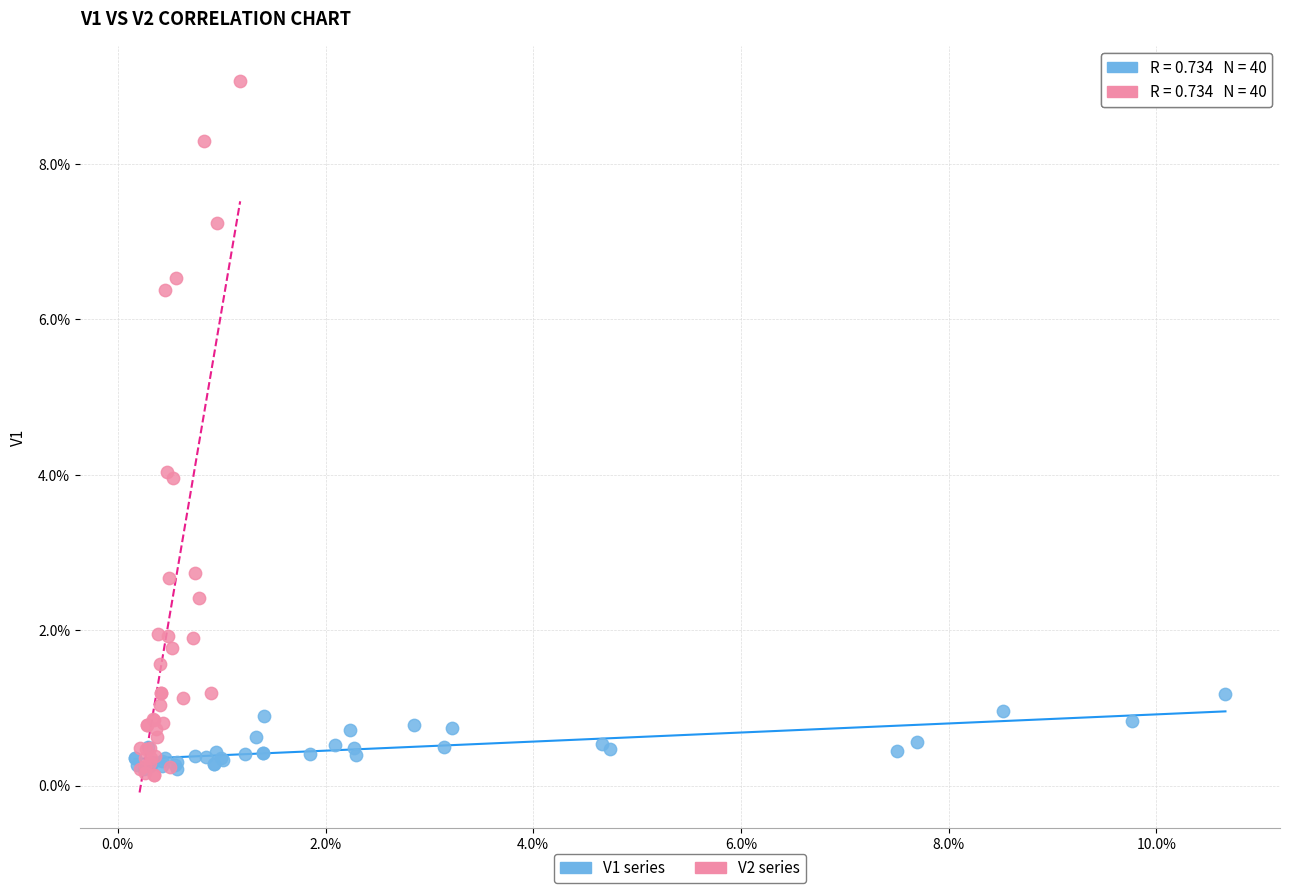

Which series reaches the maximum Y coordinate?

V2 series